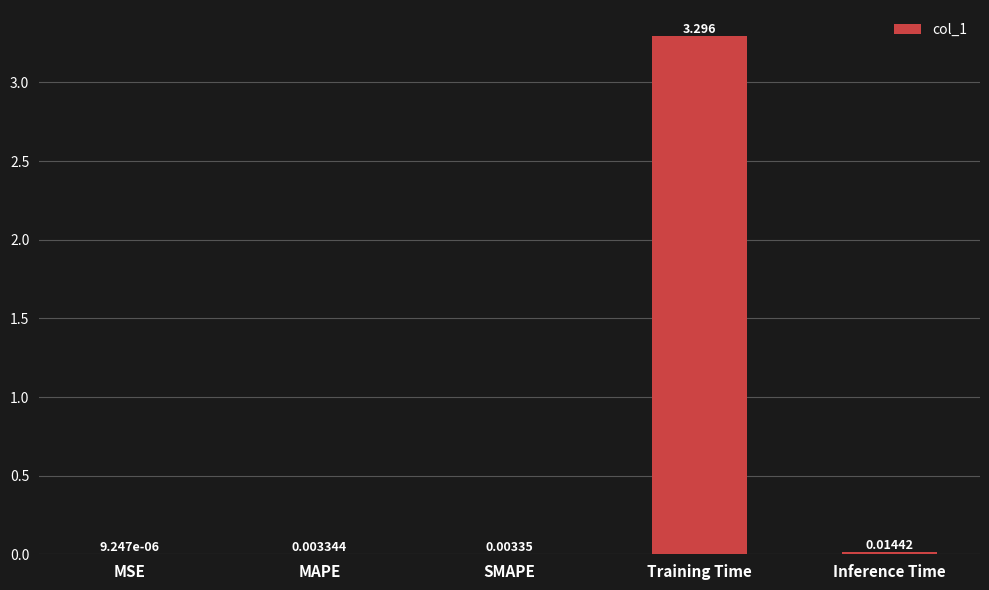

Which category has the highest value across all series?

Training Time